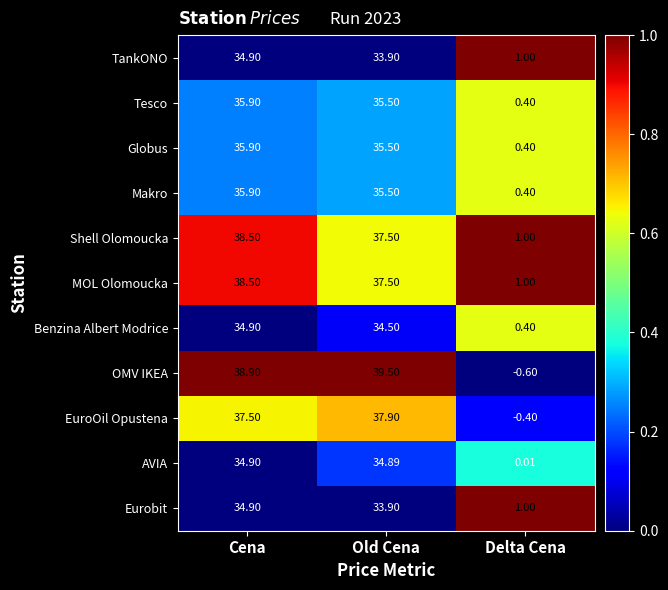

Which category has the highest value across all series?

Old Cena